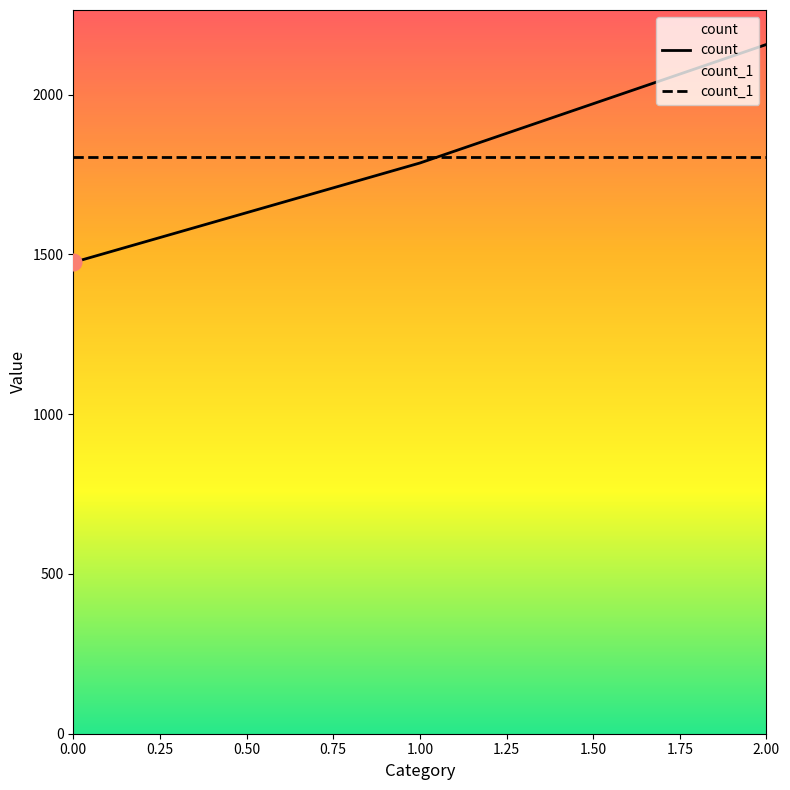

How many categories are shown in the chart?

3